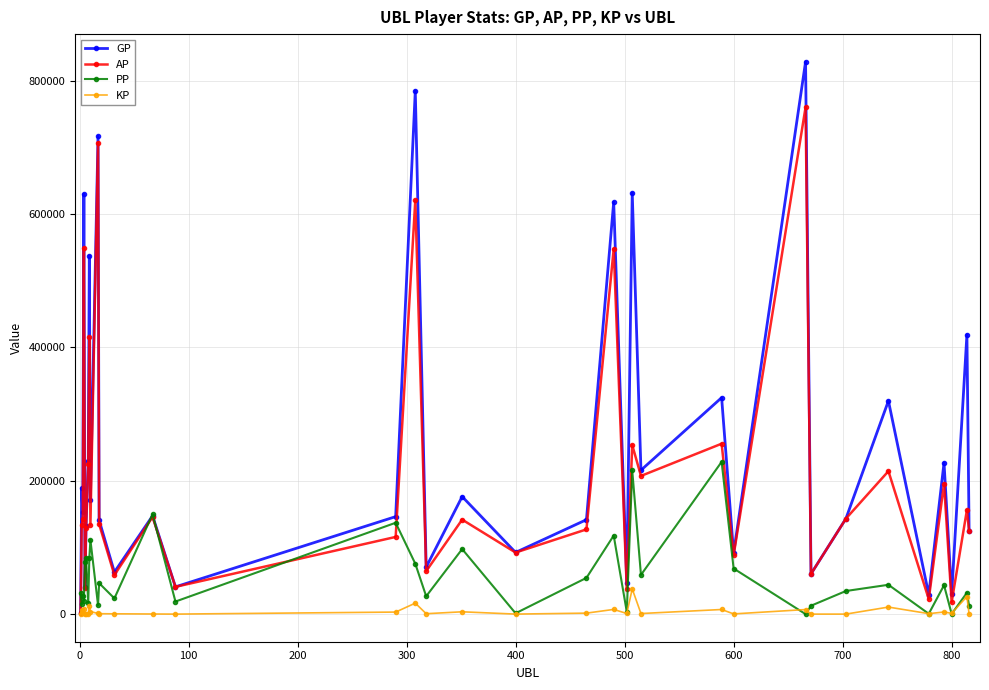

What is the value of the PP point at the 3rd from the left?

26932.0